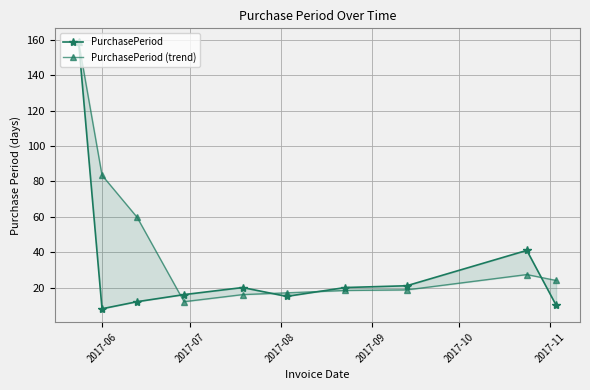

True or false: PurchasePeriod has a value of 28.7 at 2017-09.

False